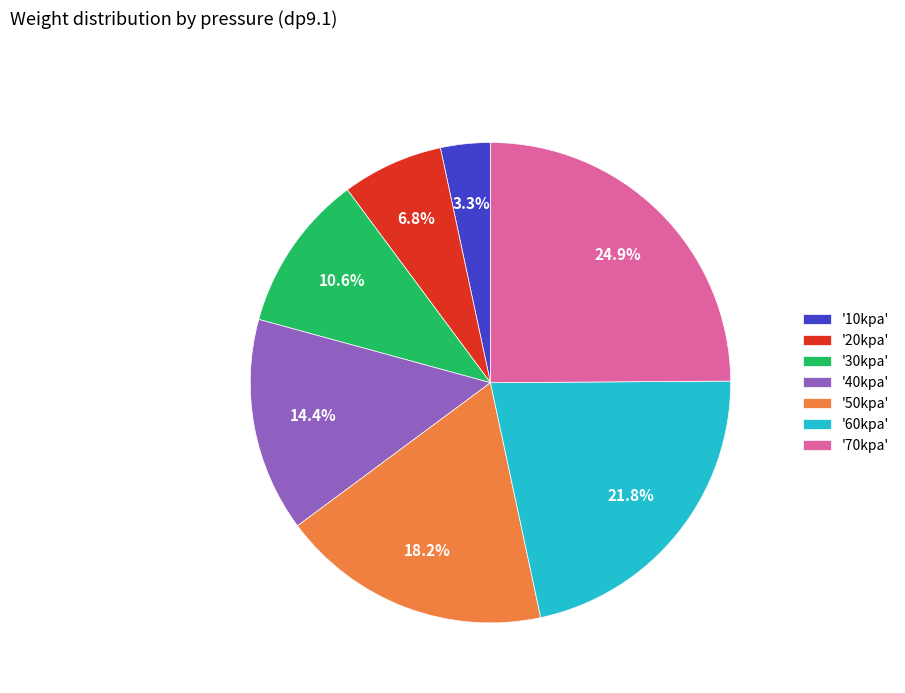

Rank the categories by value from highest to lowest.

'70kpa', '60kpa', '50kpa', '40kpa', '30kpa', '20kpa', '10kpa'